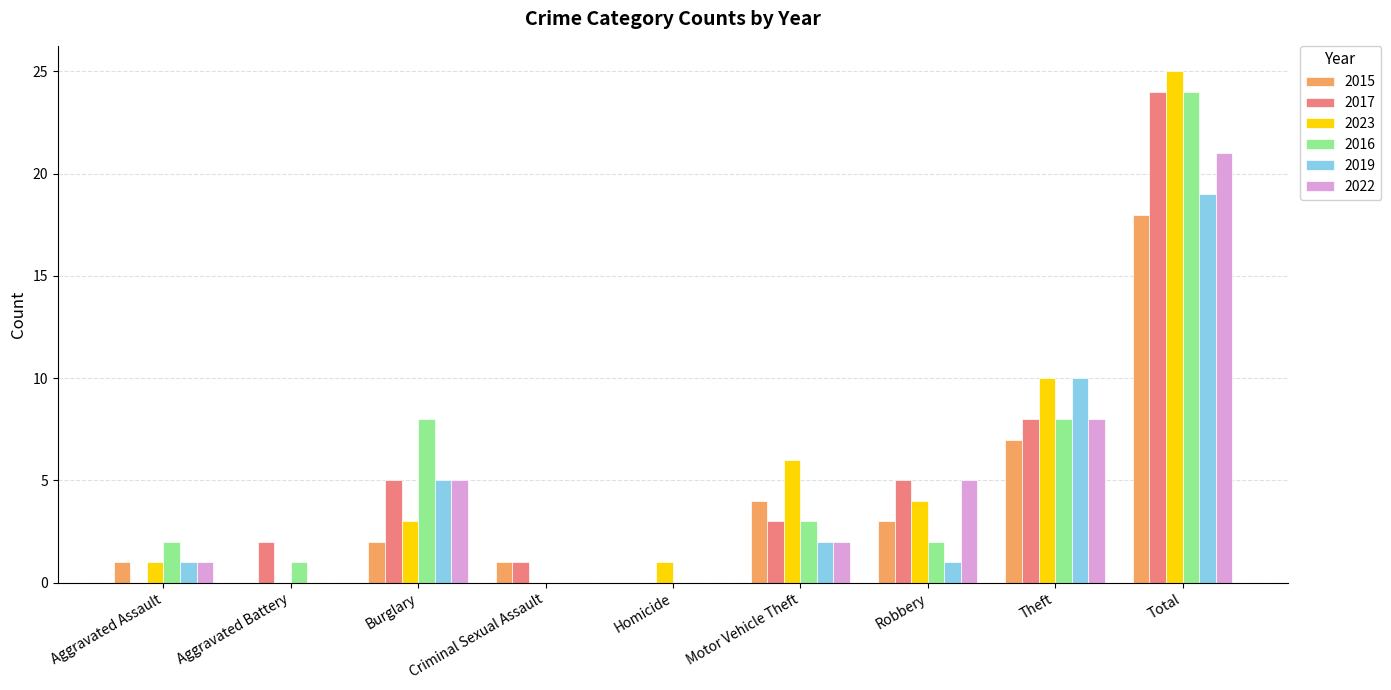

Which series has the largest total across all categories?

2023